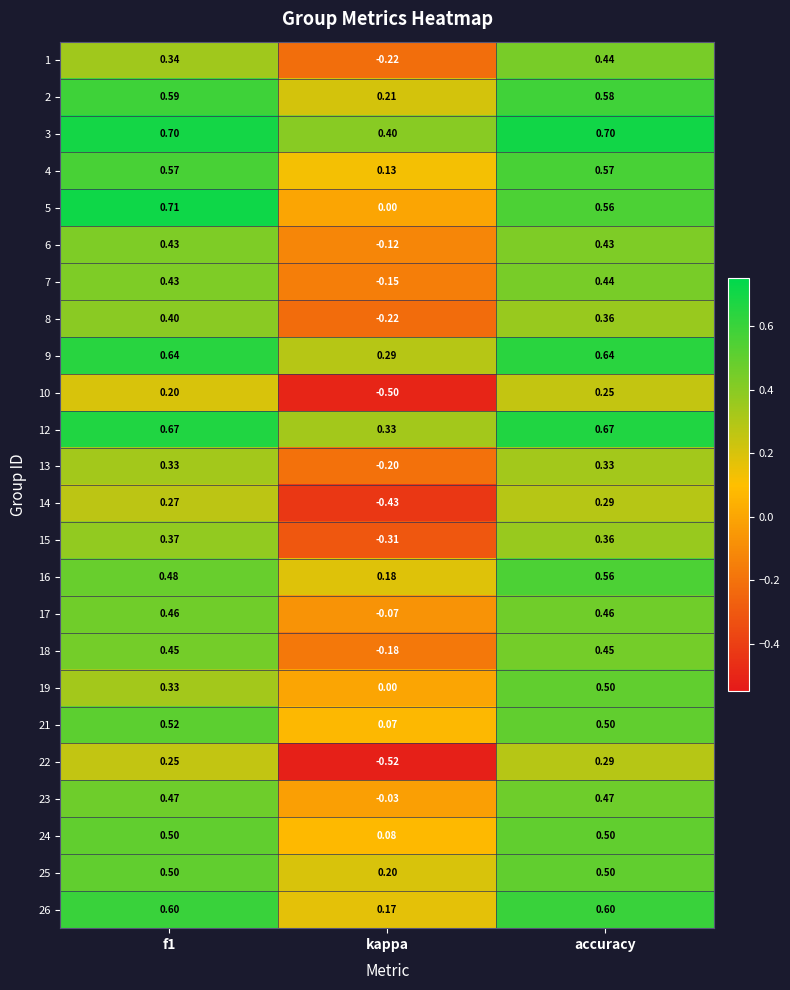

Which category has the highest value across all series?

f1